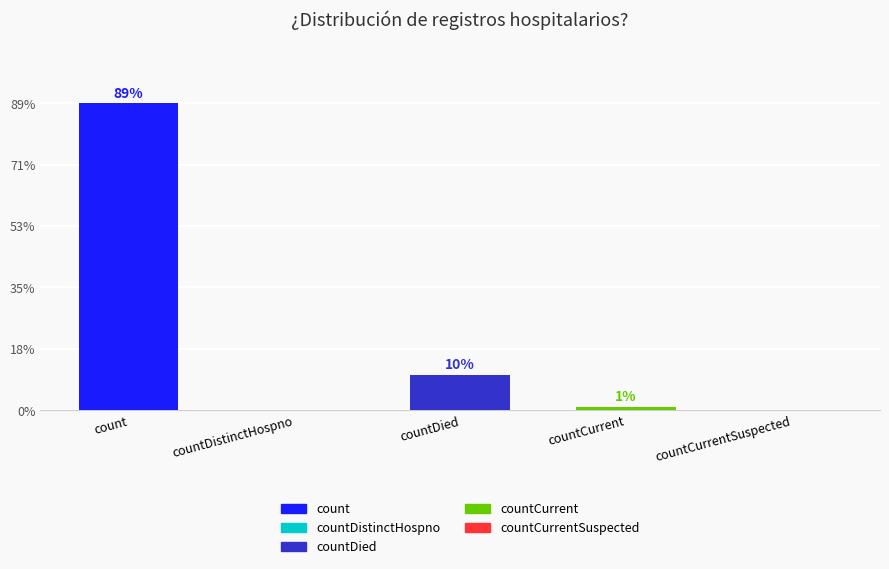

What is the value of the 1st bar from the left?

115379